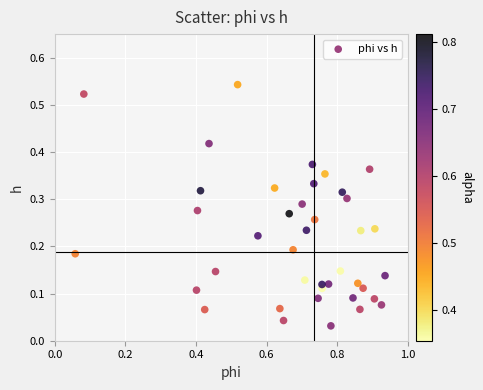

What is the range of X values (max minus min)?

0.9